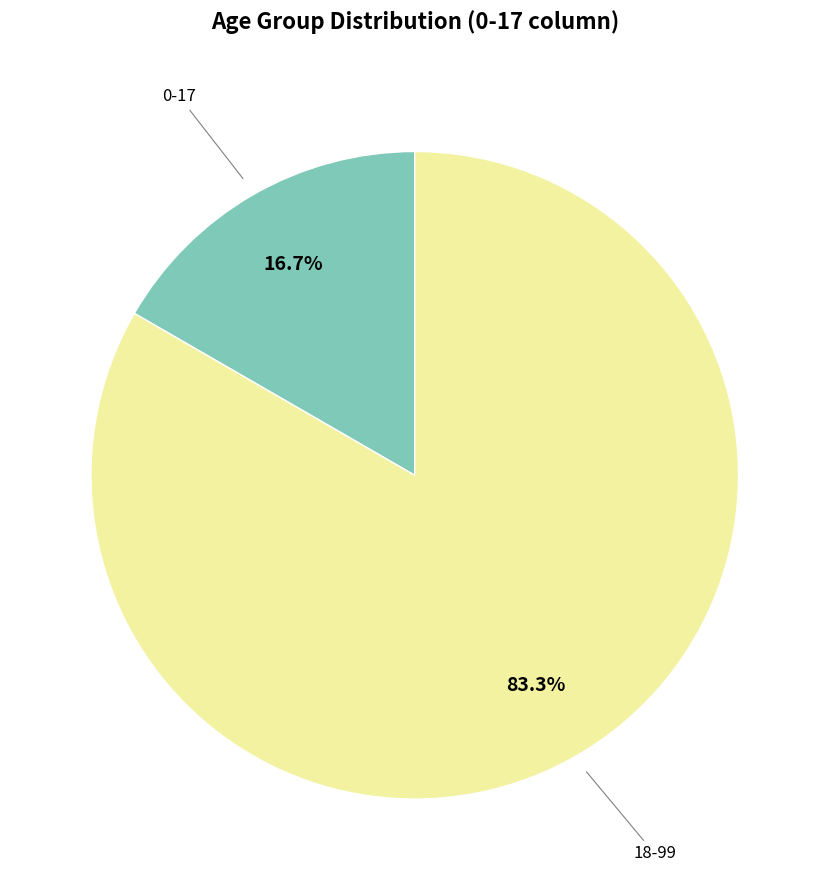

Does any single category account for the majority?

Yes